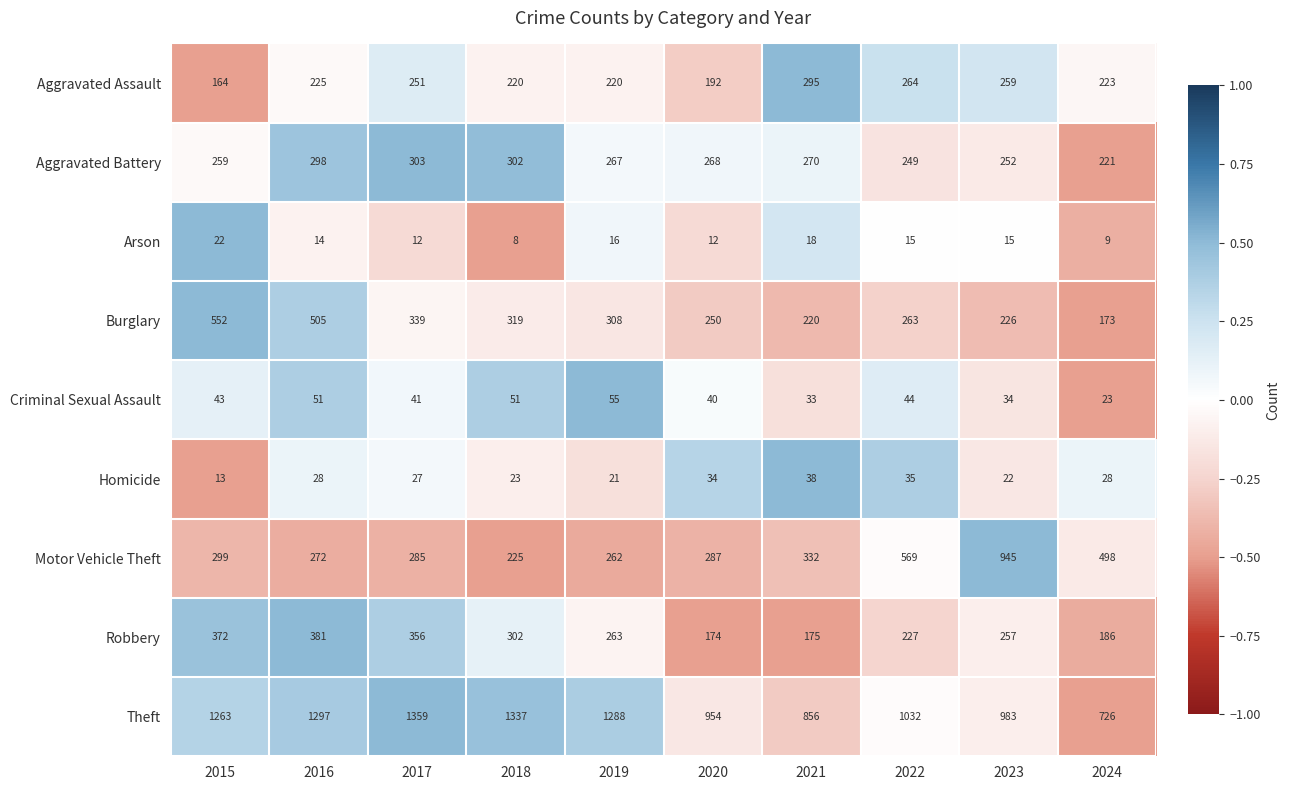

Rank the categories by Motor Vehicle Theft value from highest to lowest.

2023, 2022, 2024, 2021, 2015, 2020, 2017, 2016, 2019, 2018